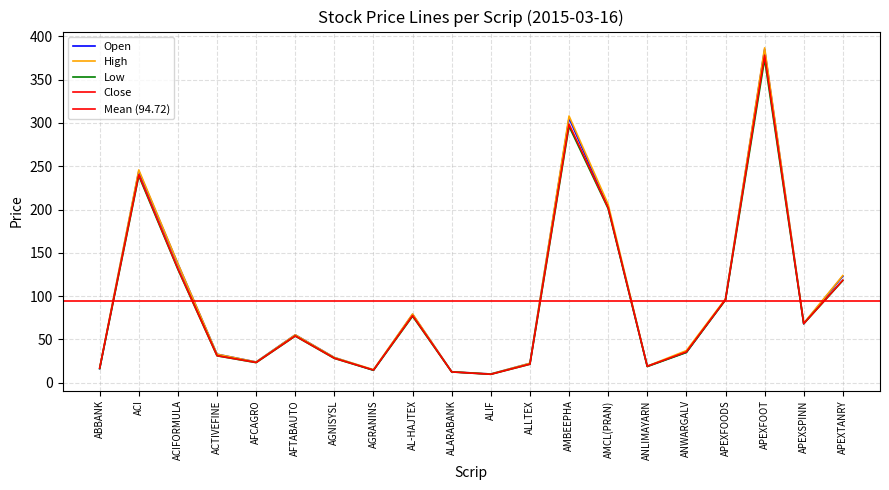

What is the difference between the Low values at ALIF and ACTIVEFINE?

21.3